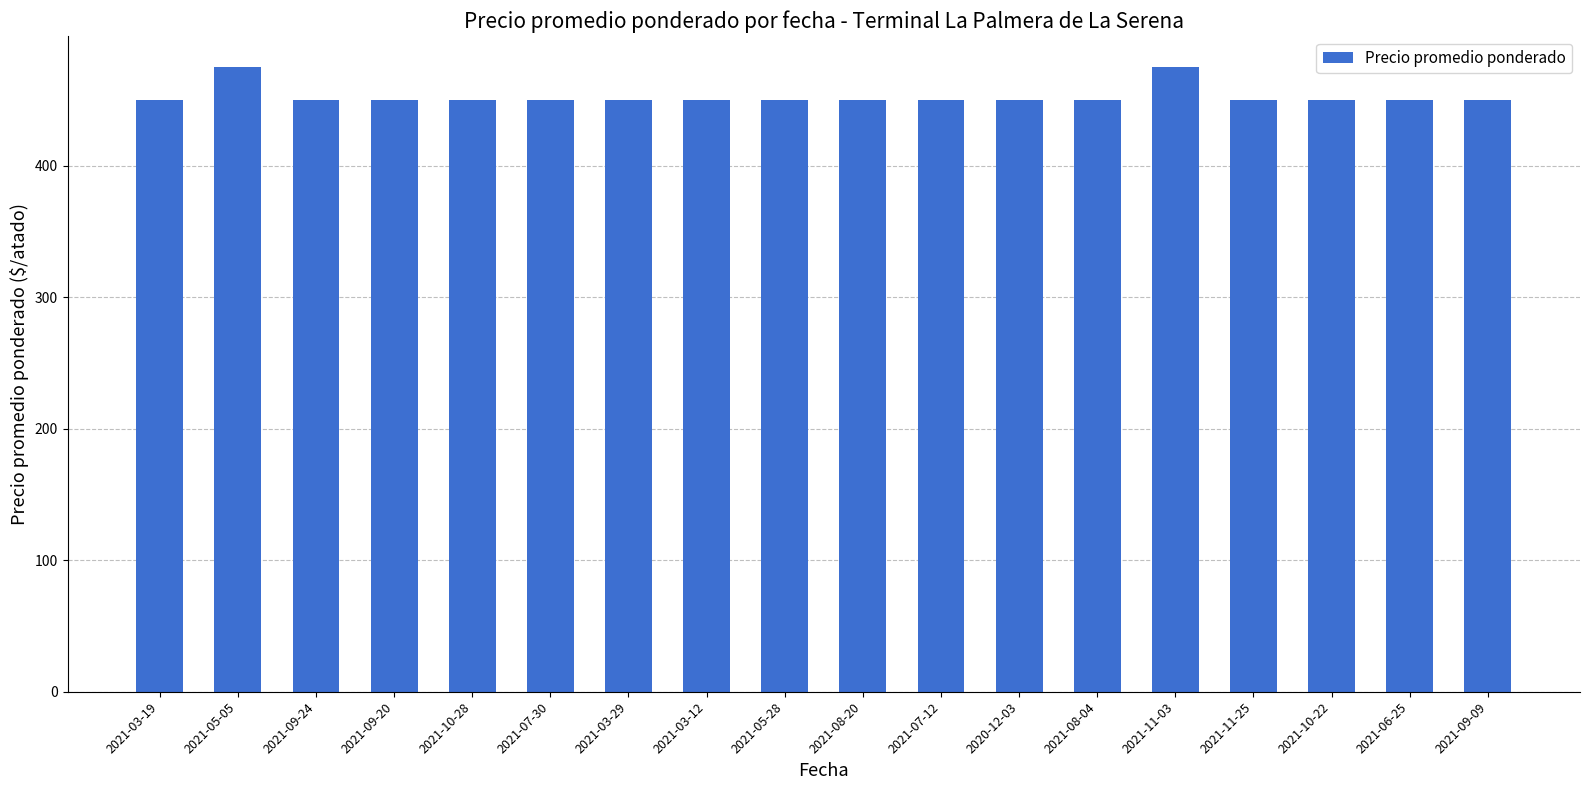

What position from the right is 2021-11-03?

5